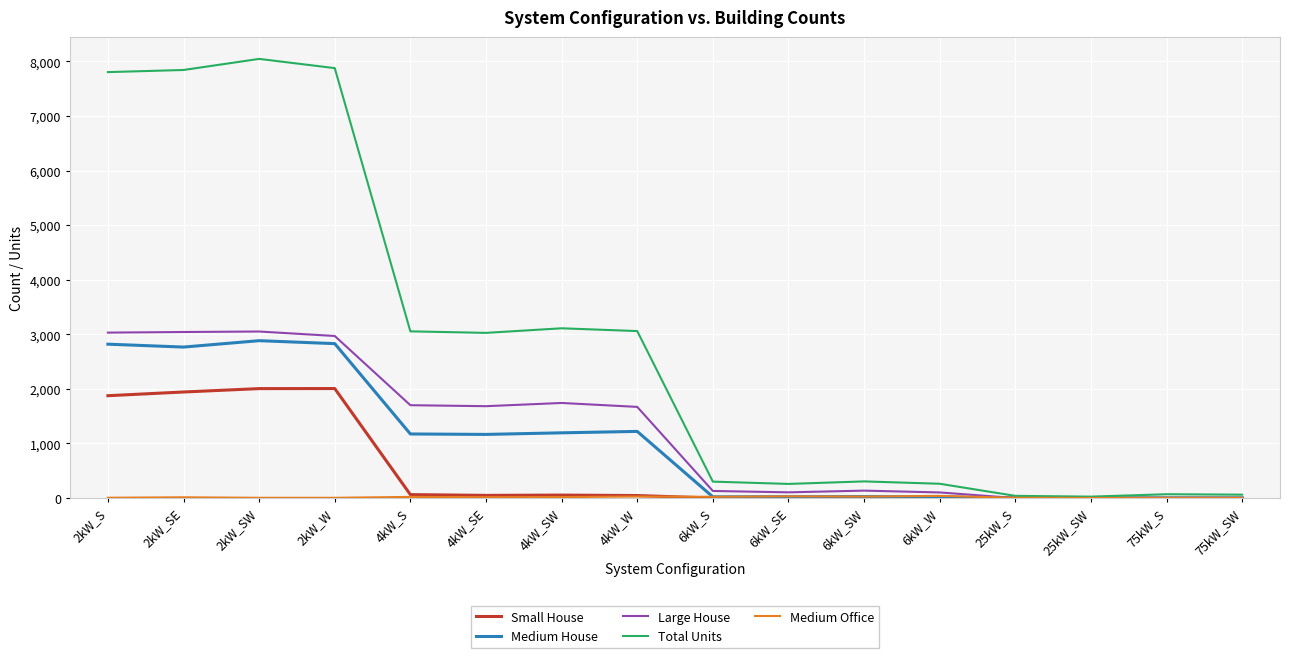

Which series changed the most between 4kW_S and 6kW_SW?

Total Units